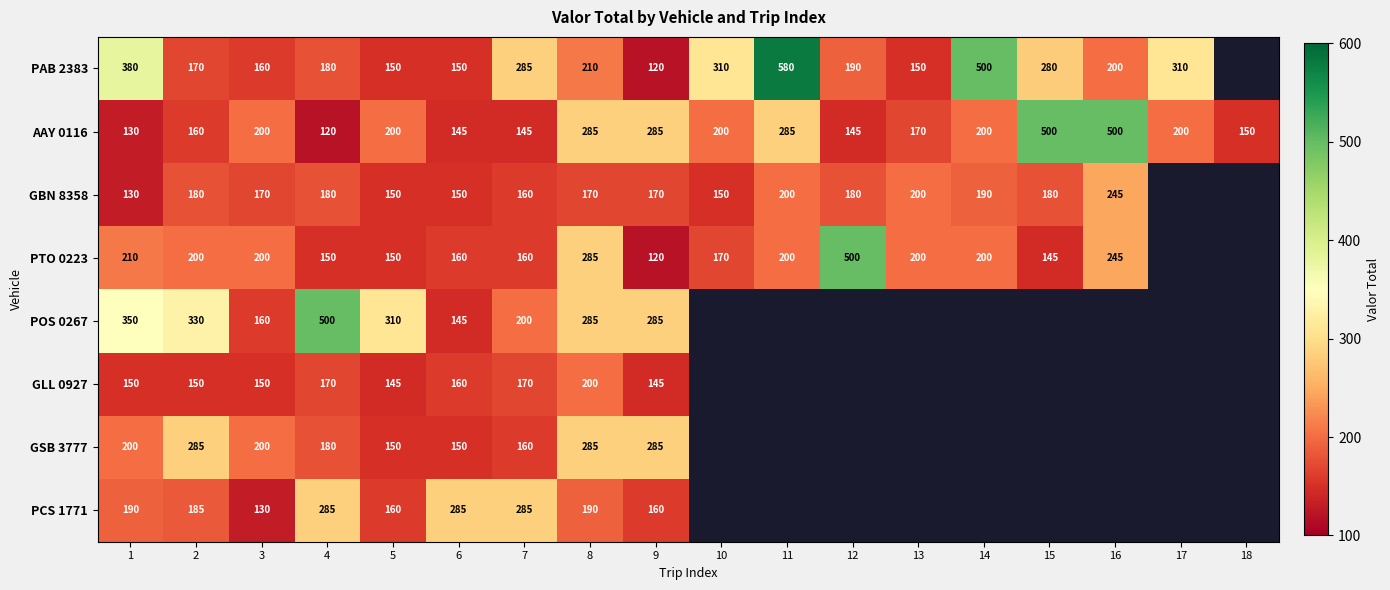

Which series changed the most between 3 and 7?

PCS 1771